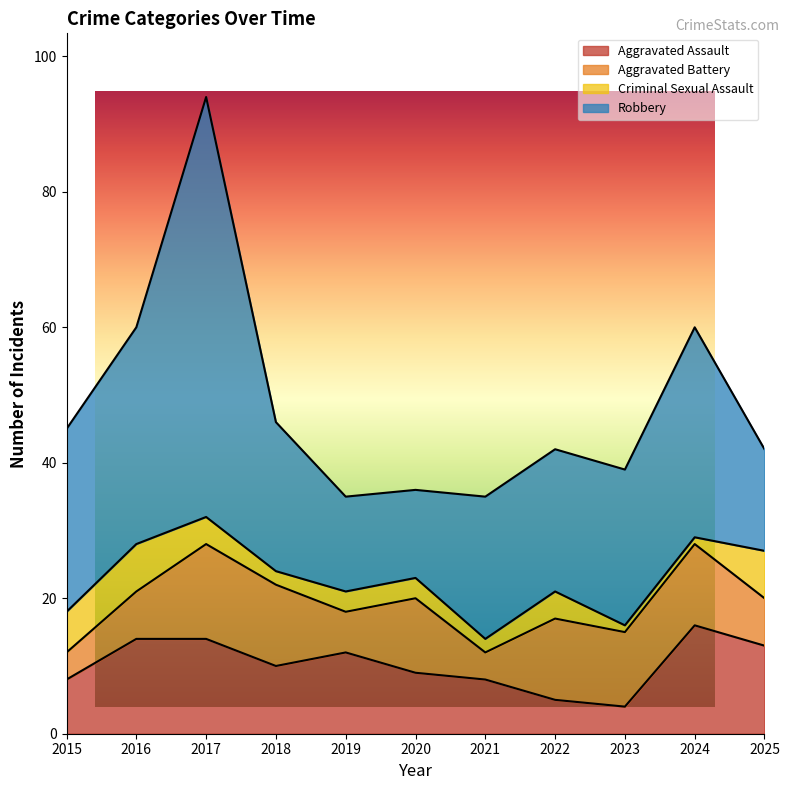

What is the average value of the Aggravated Battery series?

9